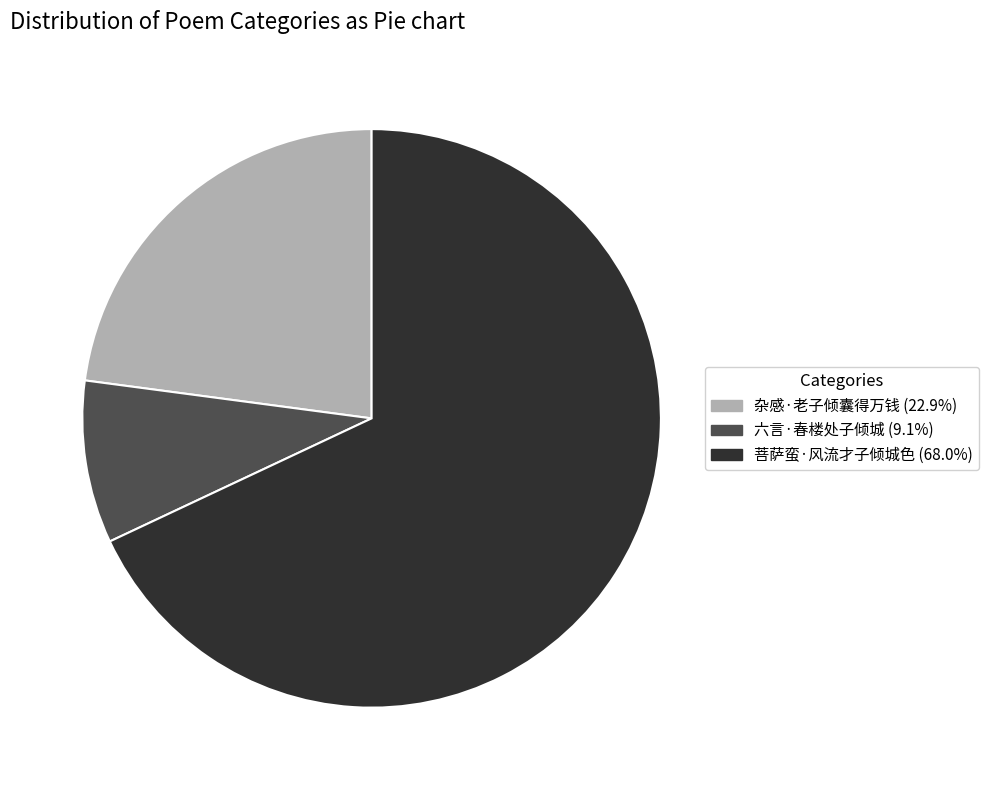

Which category accounts for the majority?

菩萨蛮·风流才子倾城色